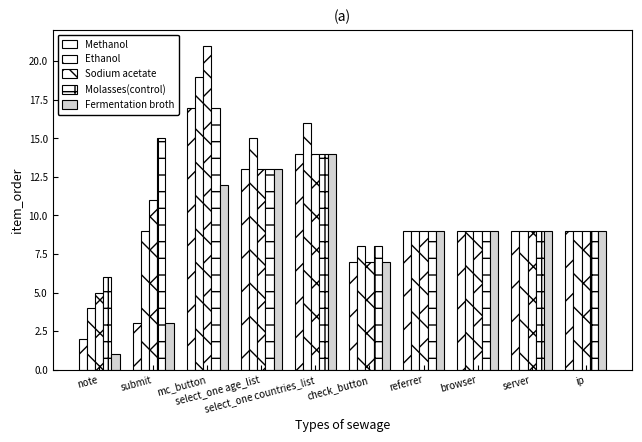

What is the value of the Sodium acetate bar at the 8th from the left?

9